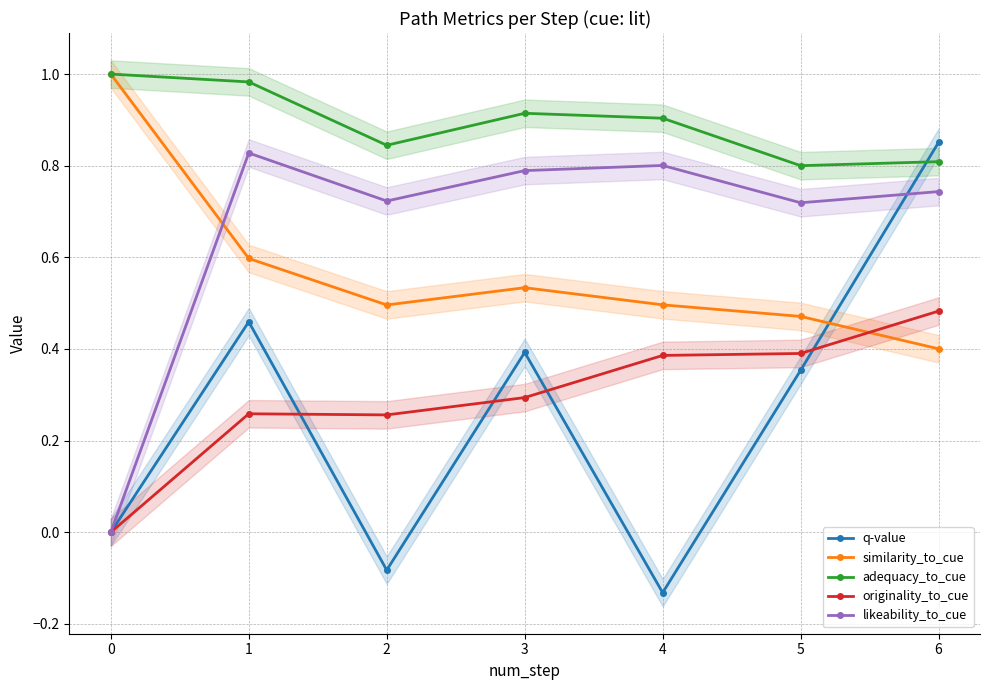

What is the value of the similarity_to_cue point at the 2nd from the left?

0.6